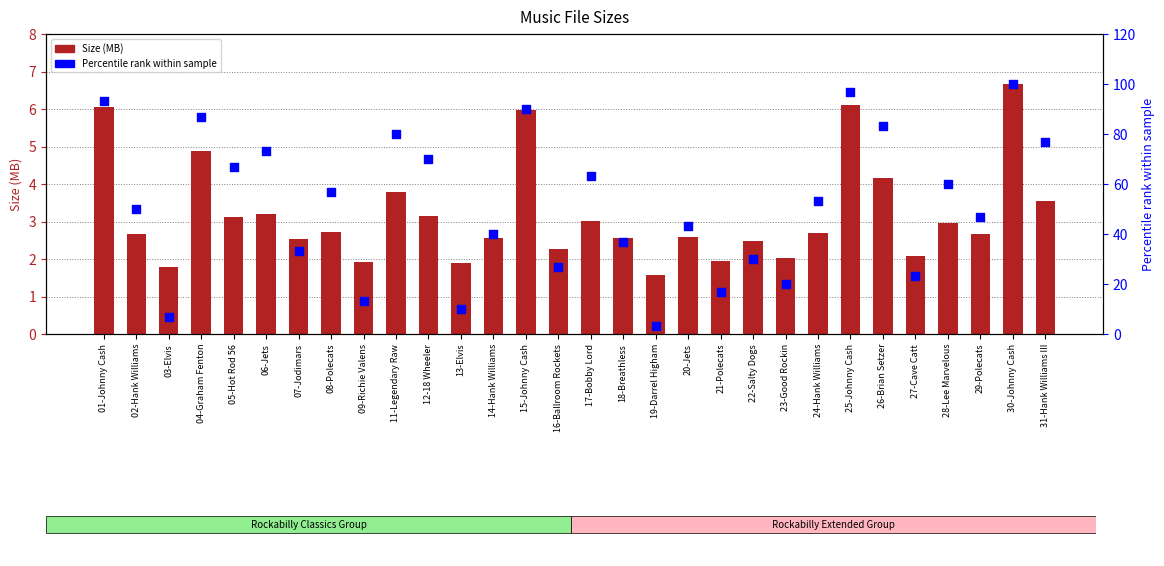

At how many categories does at least one series exceed 38?

19